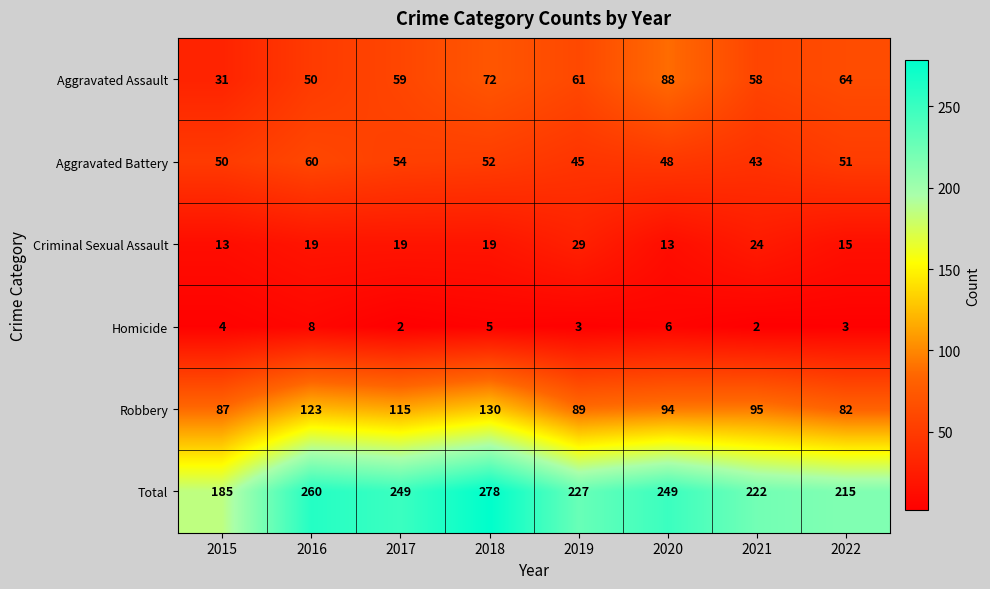

True or false: Homicide has a value of 8 at 2016.

True